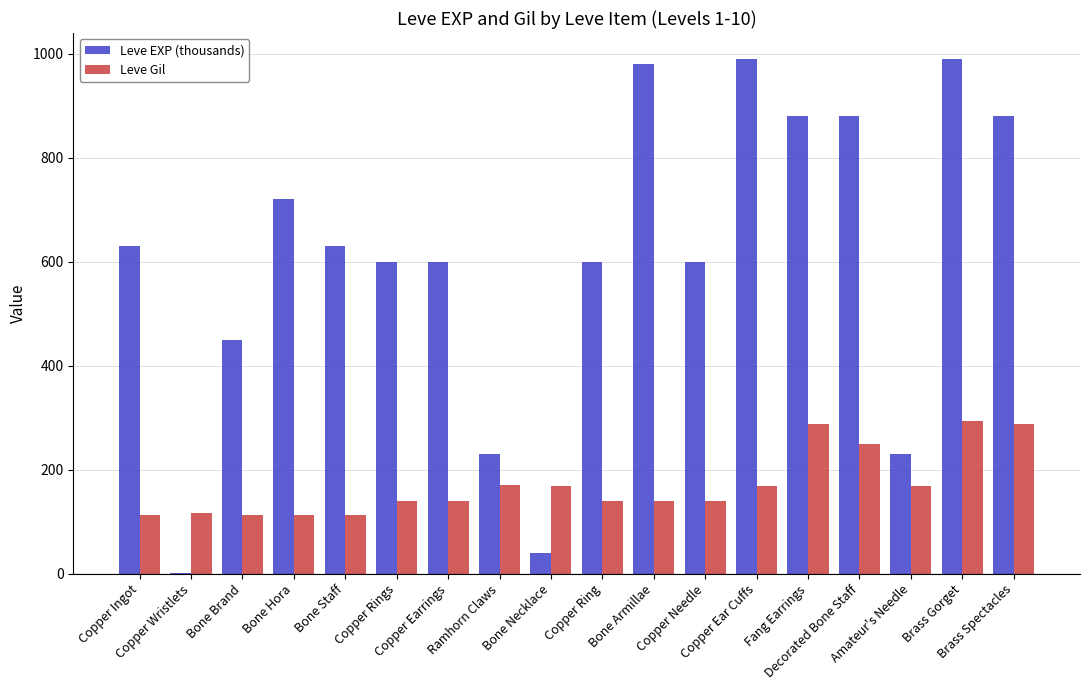

How many series are shown in this chart?

2